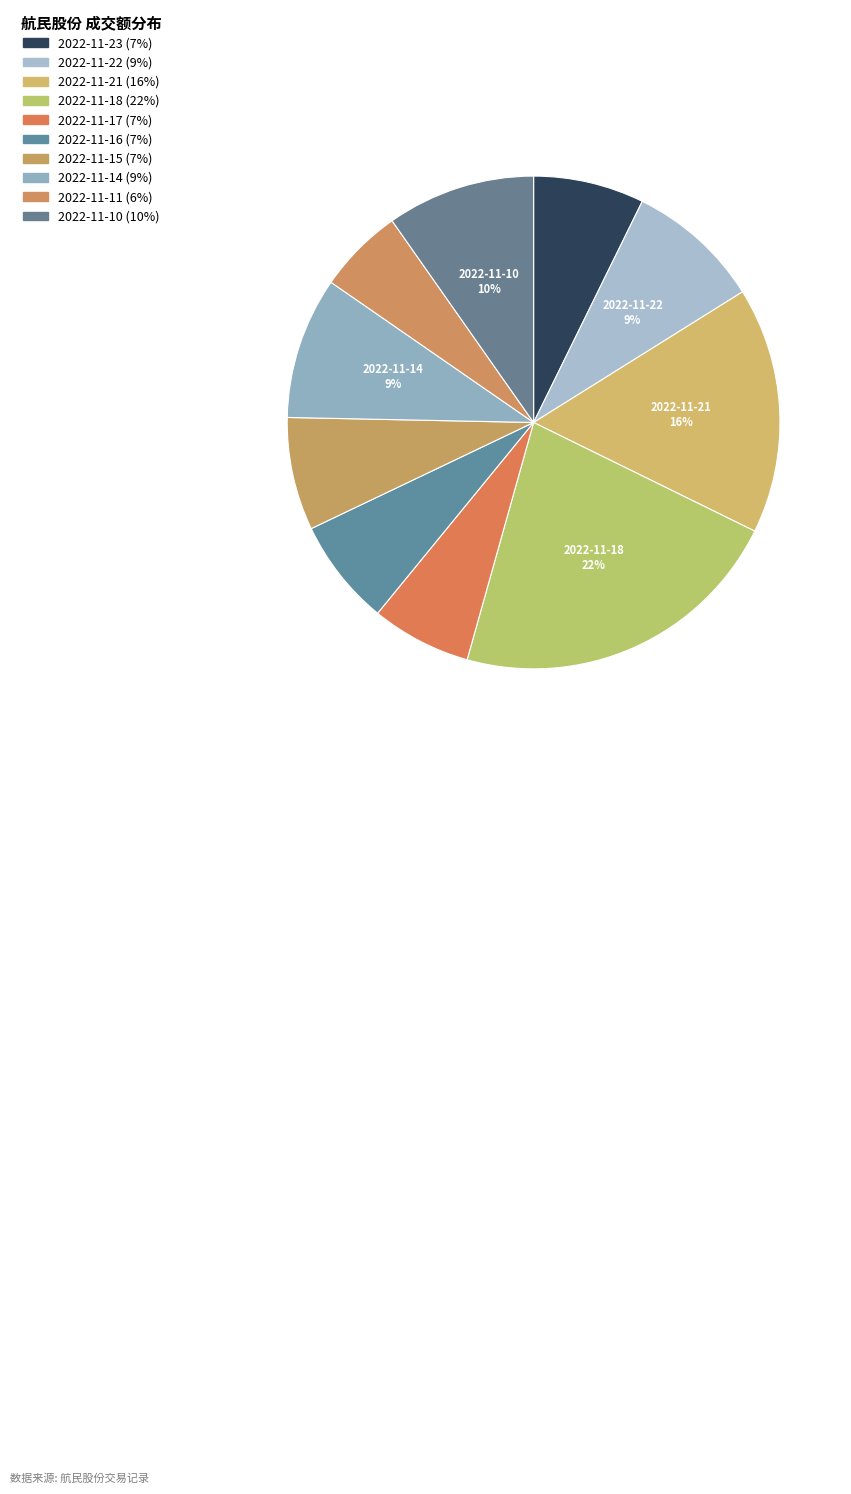

To the nearest percent, what is the difference between the 2022-11-11 and 2022-11-10 slice percentages?

4%